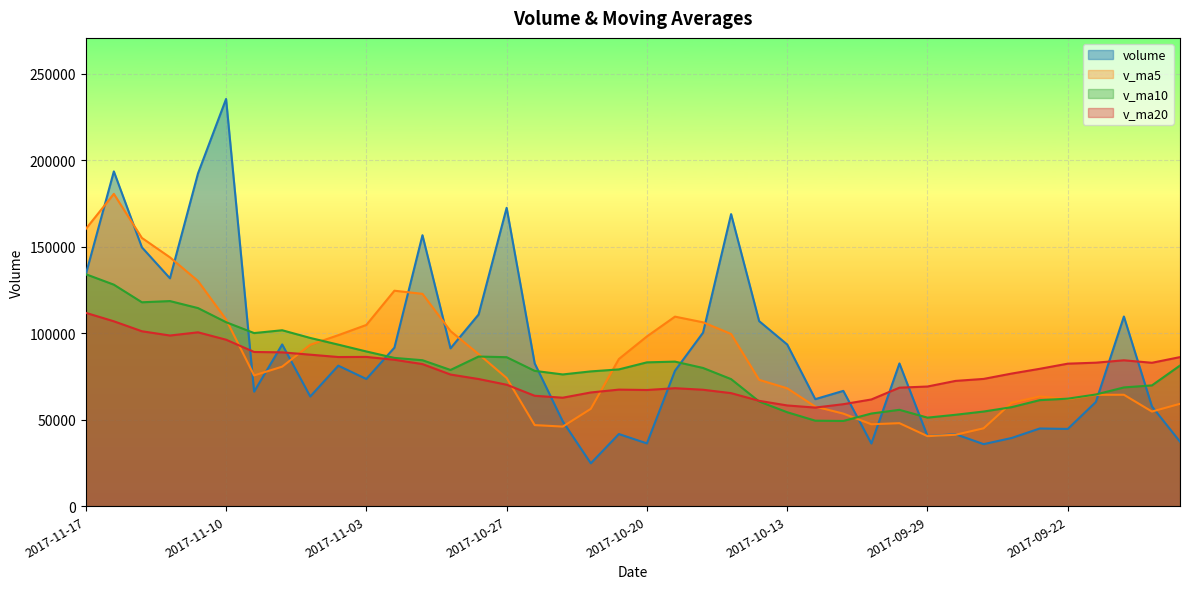

How many series are shown in this chart?

4